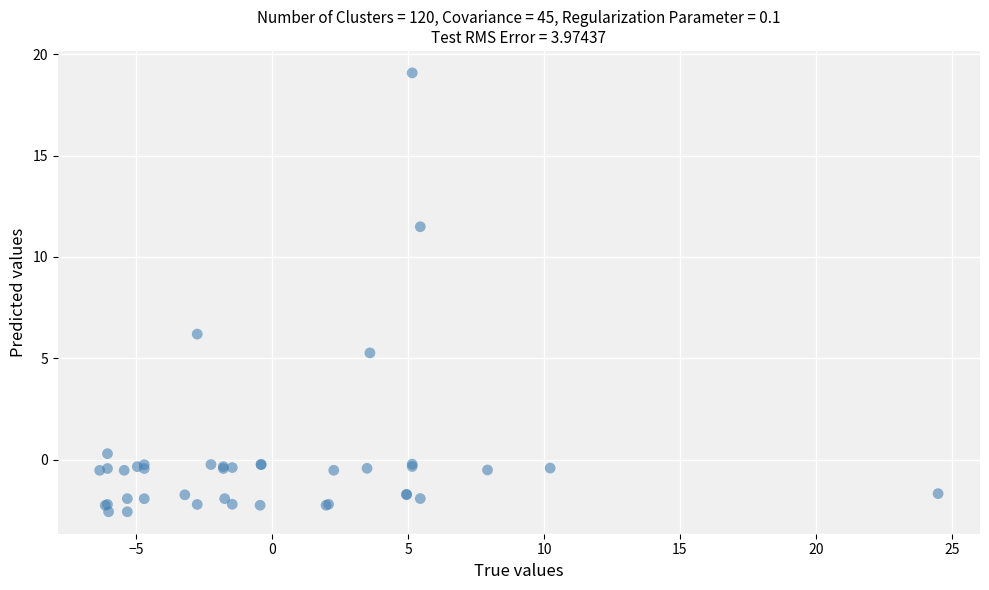

What Y value in the scatter plot is closest to 8?

6.2